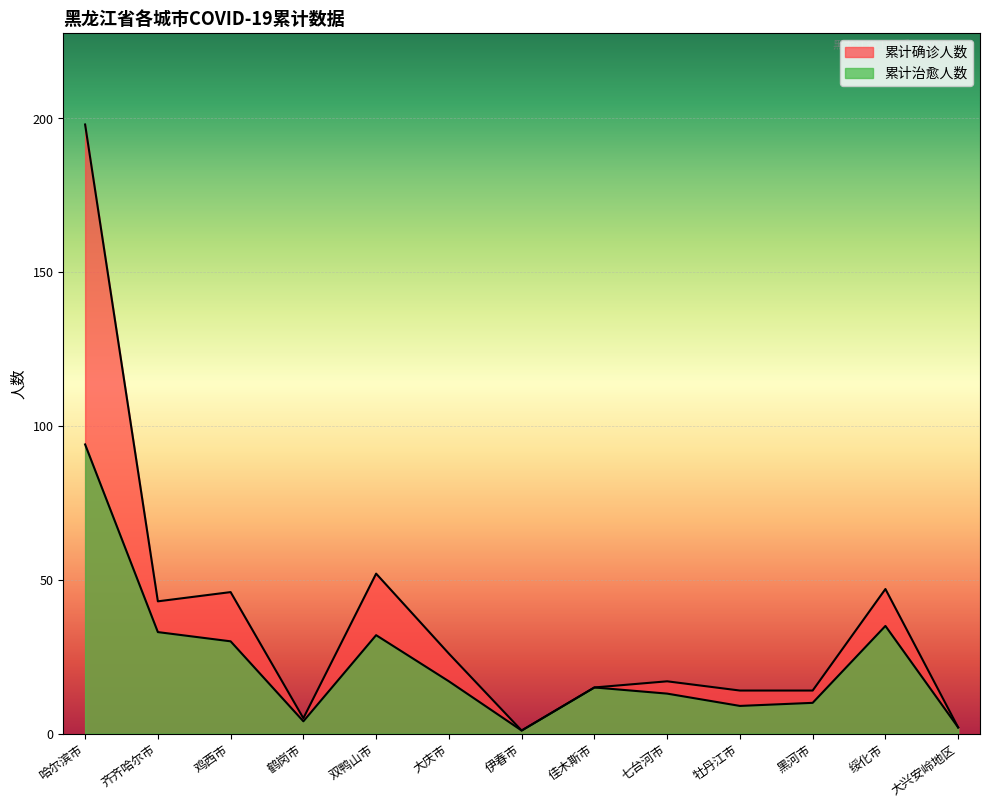

Where is the first local maximum for 累计确诊人数?

鸡西市